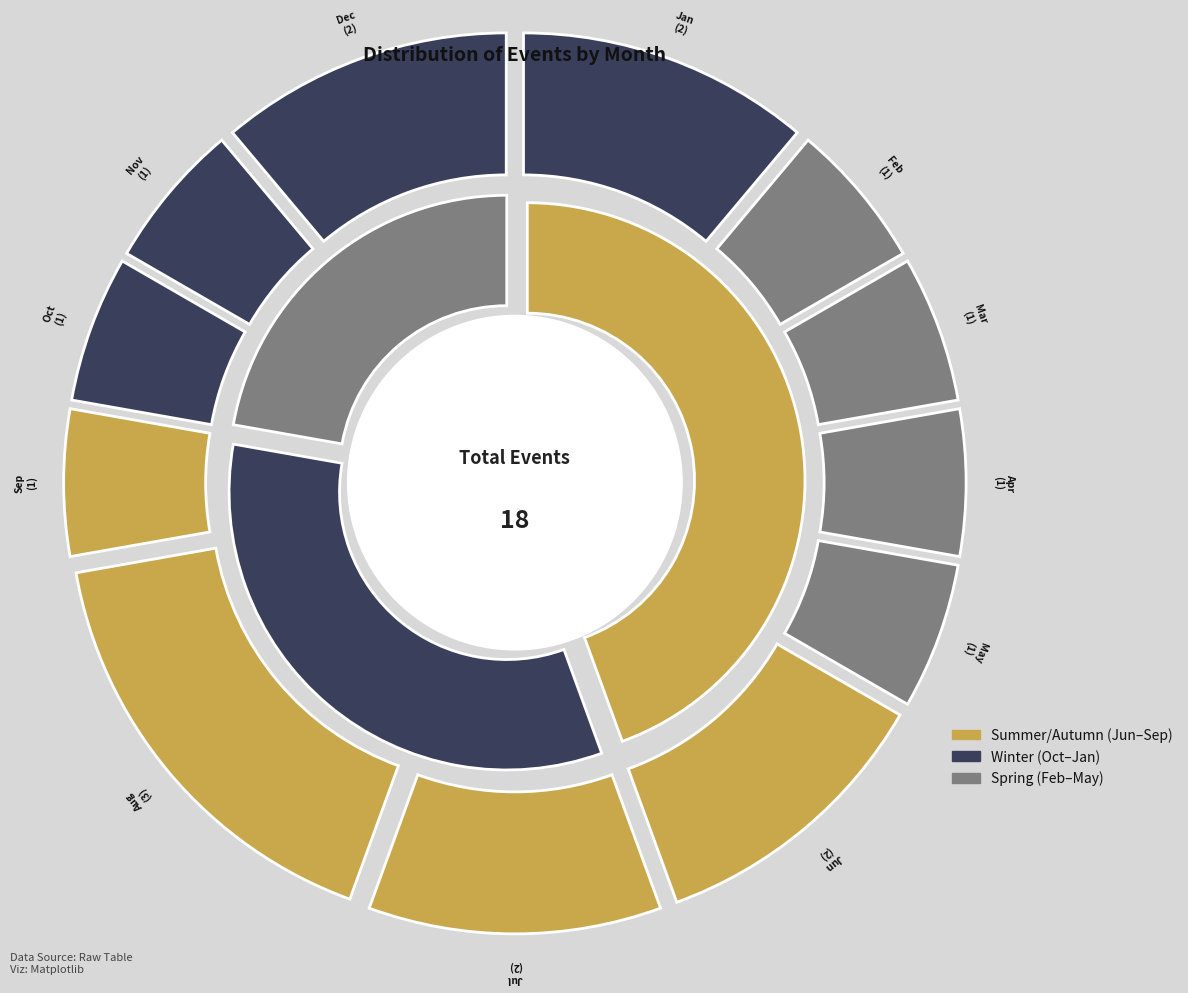

What percentage is NOT represented by Oct?

94.4%